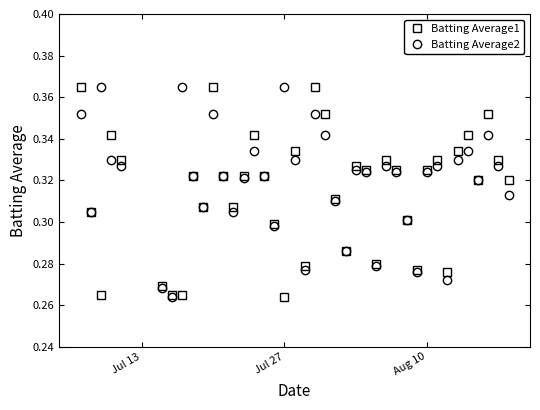

At how many categories does at least one series exceed 0?

40